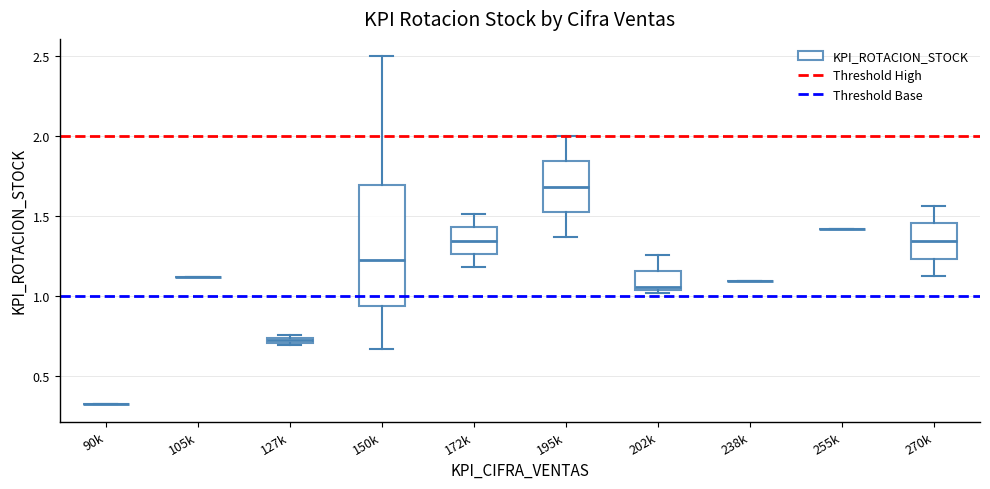

Which box is the tallest, from its lower edge to its upper edge?

150k